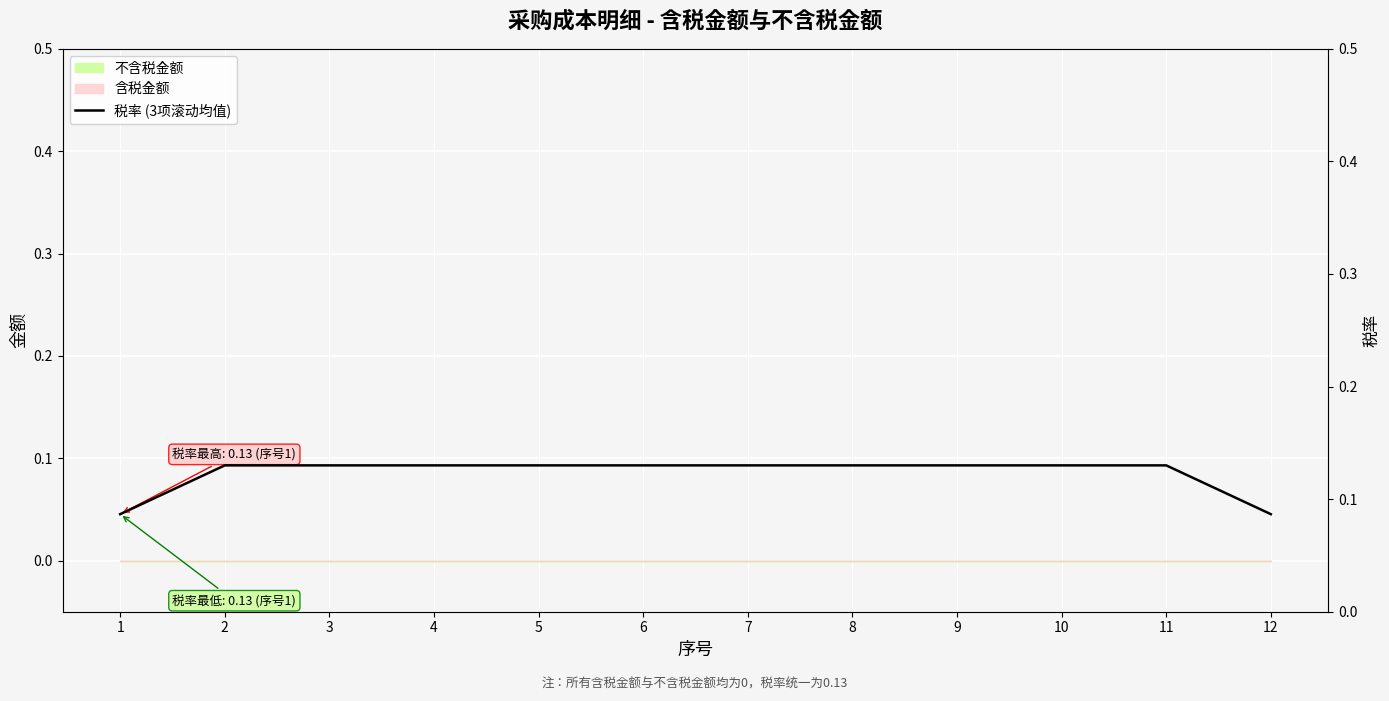

Reading left to right, extract all data points from this chart.

0.1	0.1	0.1	0.1	0.1	0.1	0.1	0.1	0.1	0.1	0.1	0.1